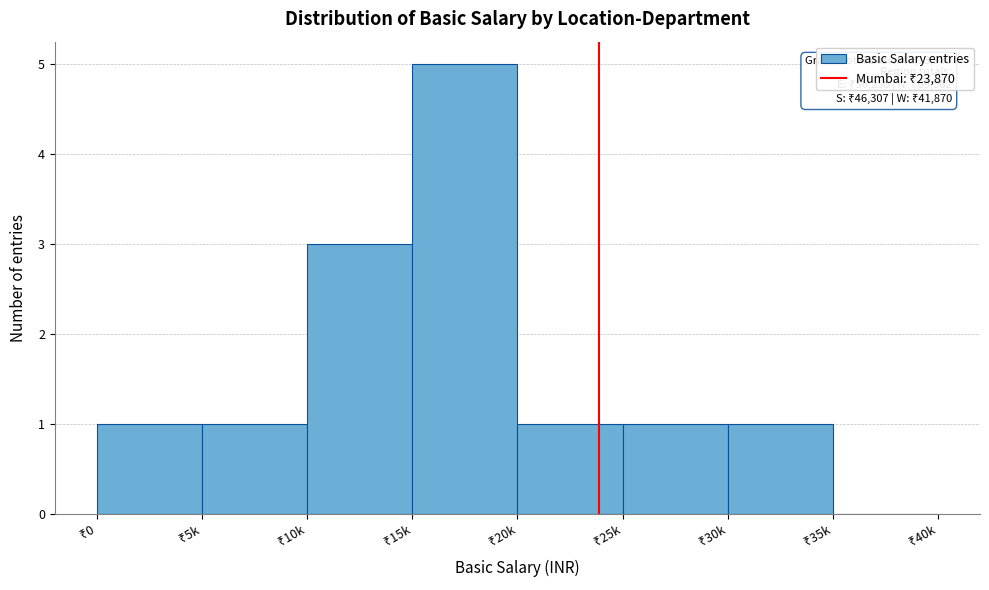

What is the sum of all values?

13